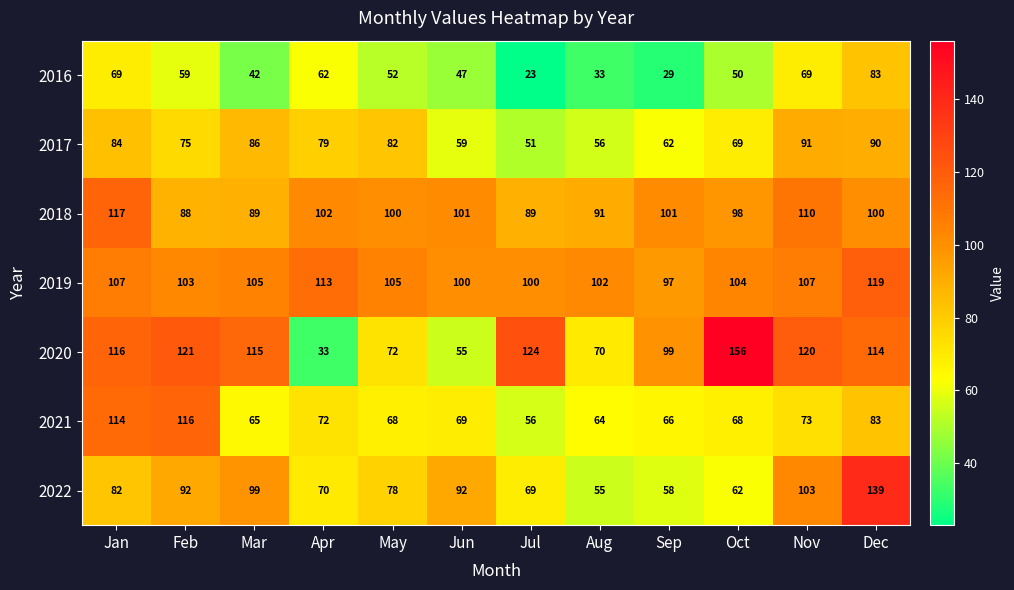

What is the average value of the 2022 series?

83